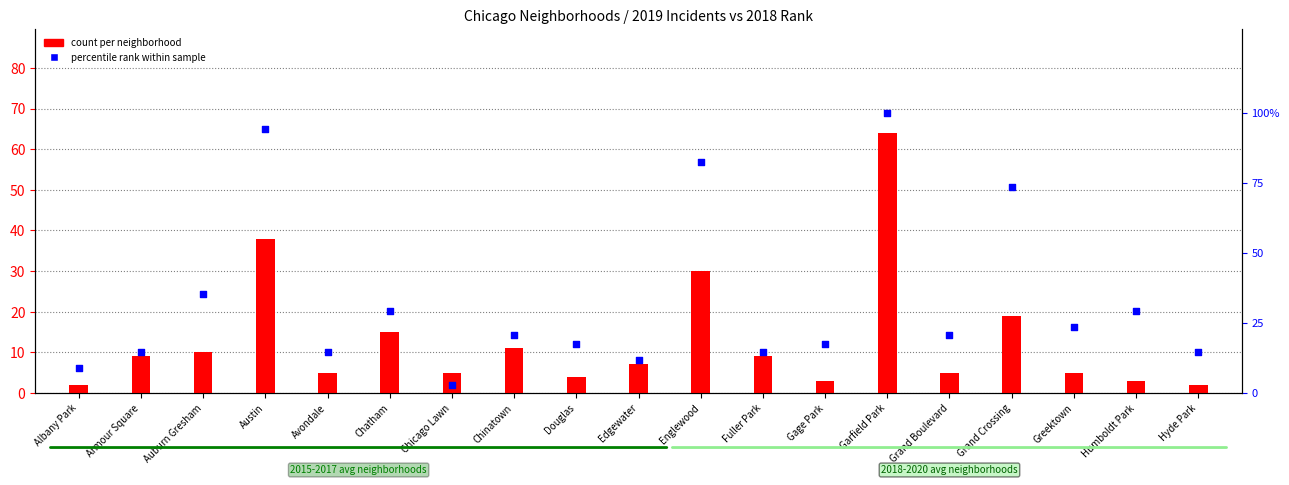

Is the value of percentile rank within sample at Englewood greater than the value of count per neighborhood at Chinatown?

Yes